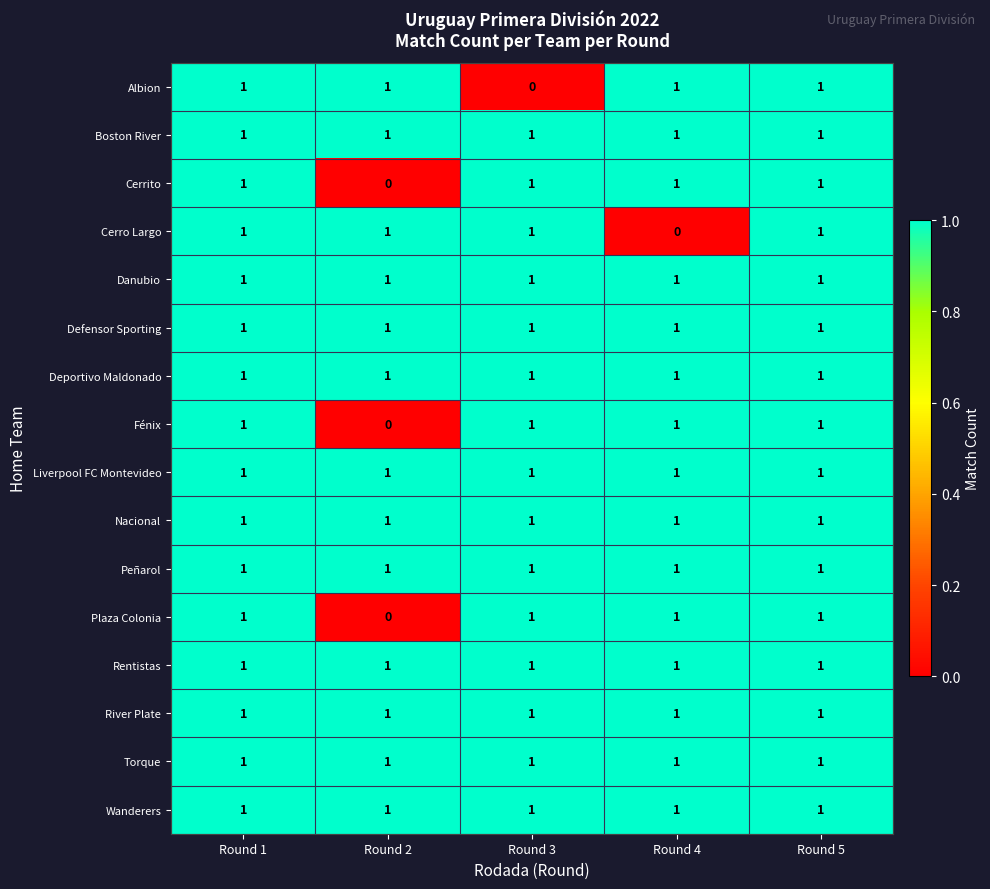

How many Cerrito values are between 1 and 2?

4